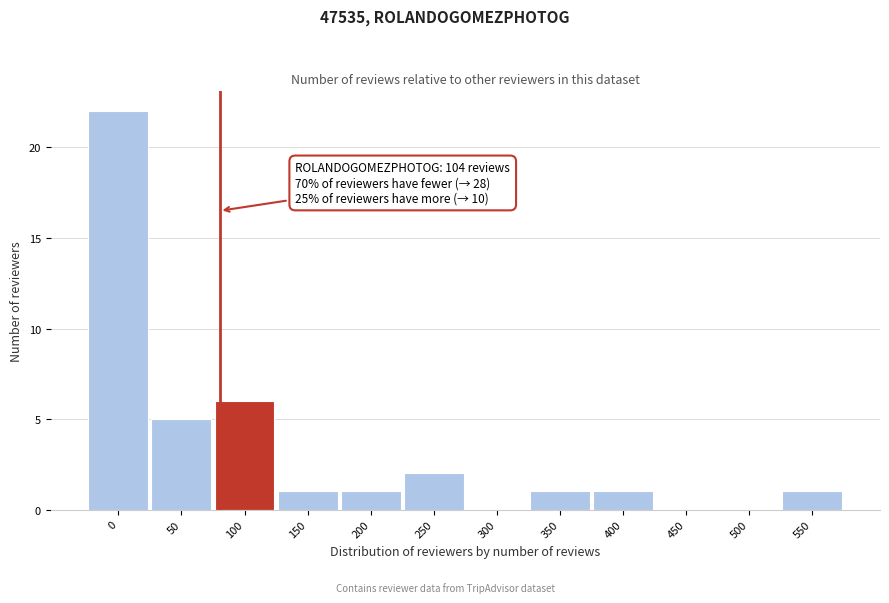

Reading right to left, transcribe all the data shown in this chart.

550=1	500=0	450=0	400=1	350=1	300=0	250=2	200=1	150=1	100=6	50=5	0=22